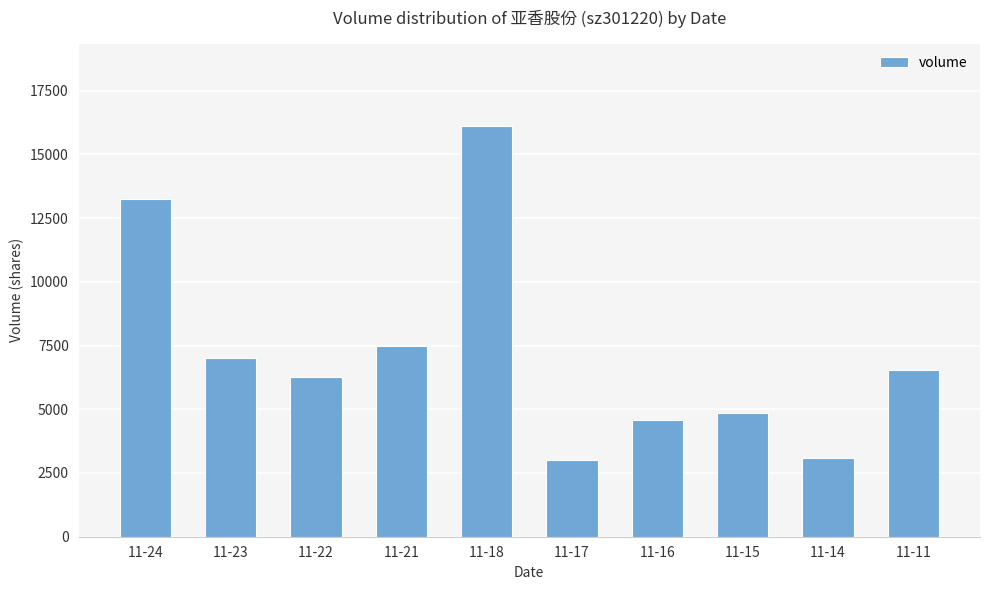

Between 11-17 and 11-23, which is larger?

11-23